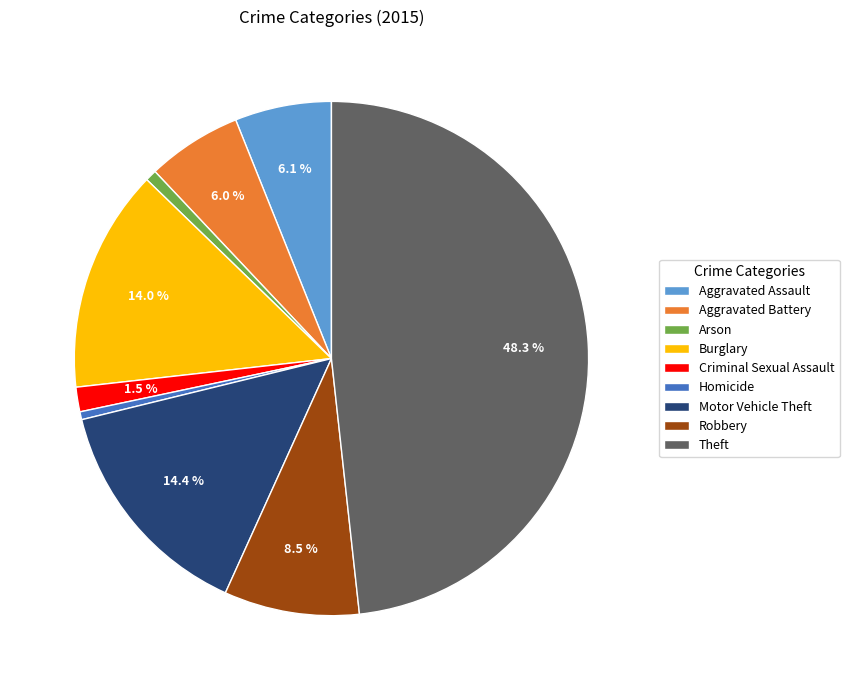

How many segments does this pie chart have?

9